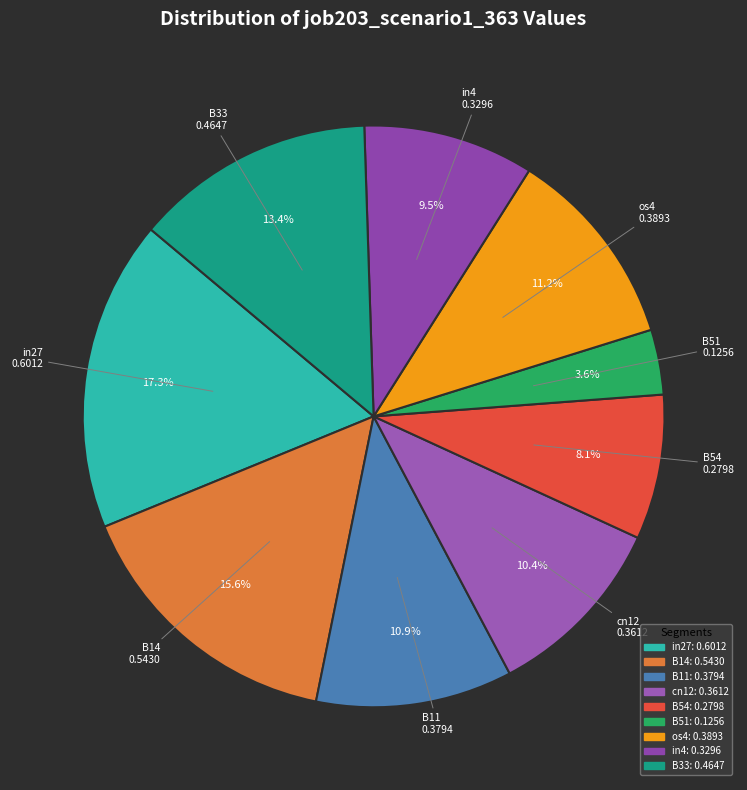

What portion of the pie excludes B11?

89.1%